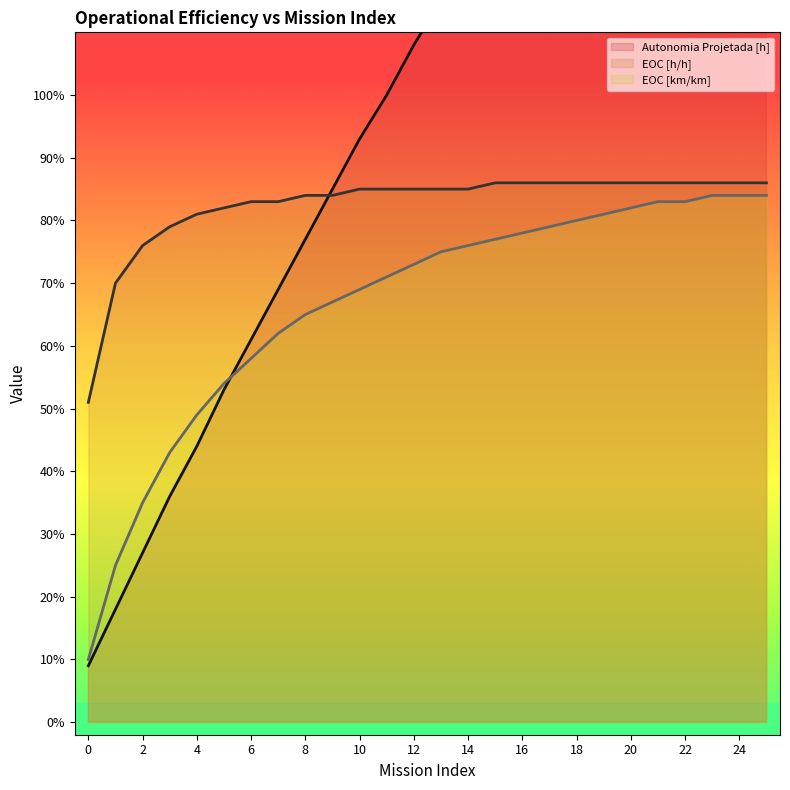

How many series are shown in this chart?

3